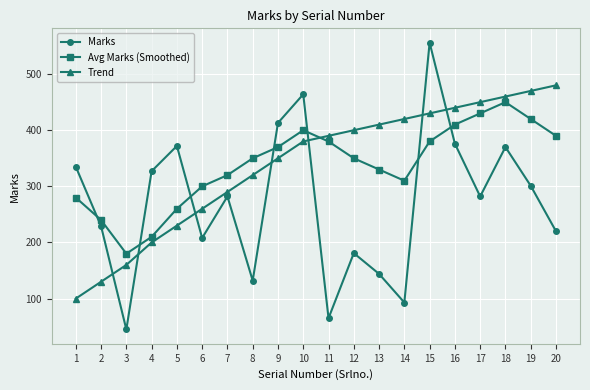

What is the greatest value displayed?

556